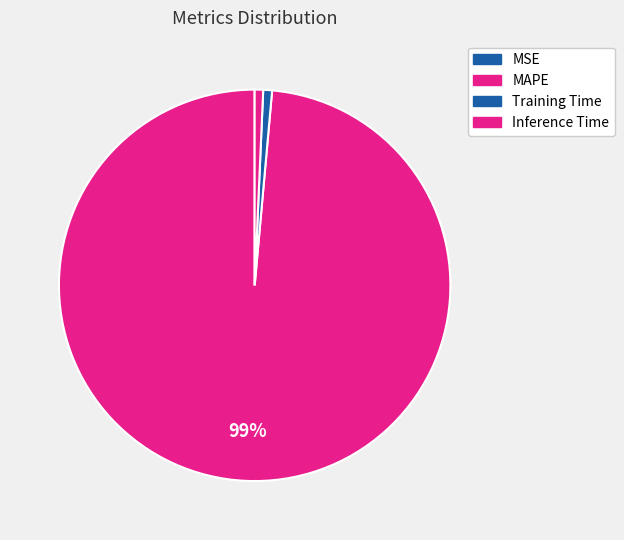

Does MAPE represent more than half of the total?

Yes